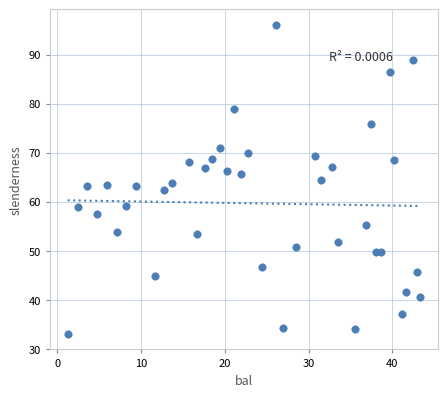

What is the range of Y values (max minus min)?

63.1